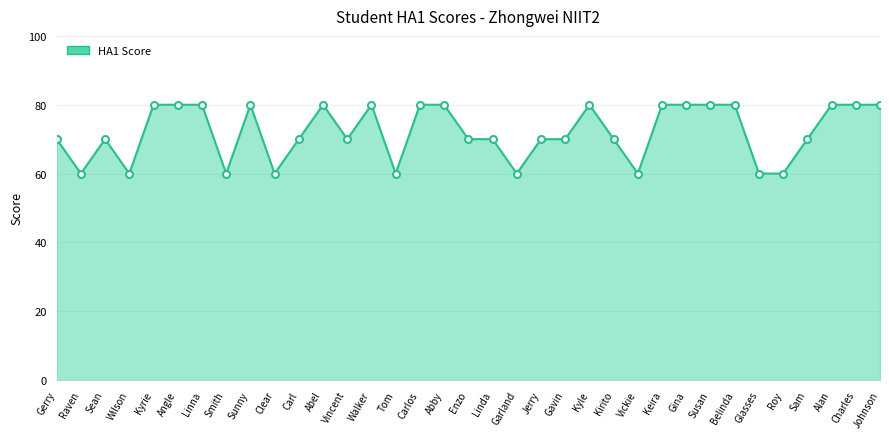

What is the sum of all values?

2520